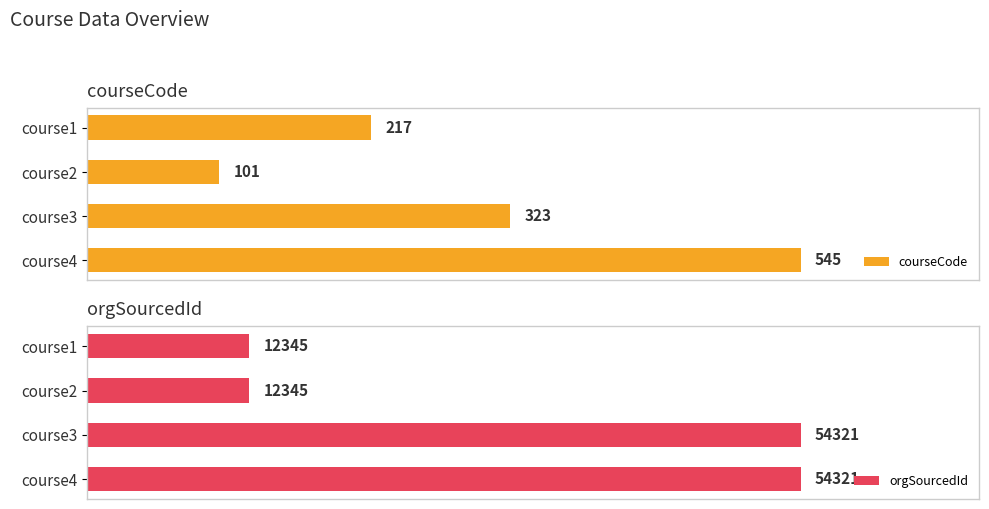

List the labels in order of courseCode value, largest first.

course4, course3, course1, course2